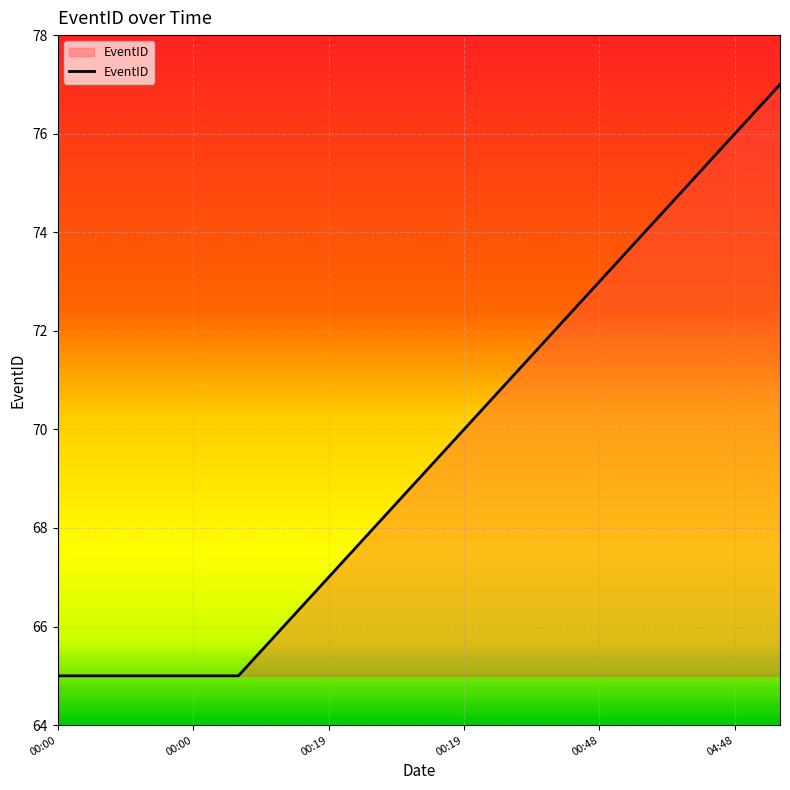

What is the smallest value displayed?

65